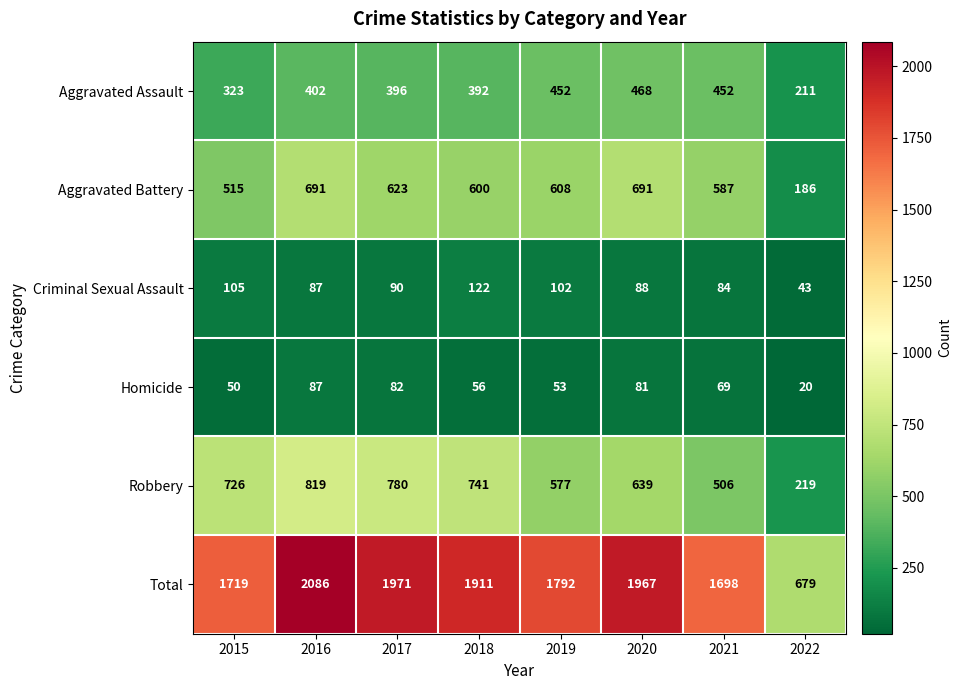

Between 2016 and 2020, which series saw the biggest shift?

Robbery